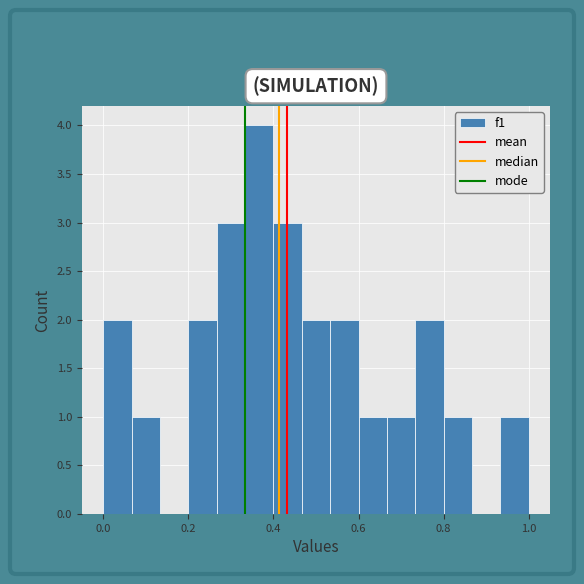

Around what value on the x-axis is the tallest bar? Give the approximate position of its centre, as read against the axis.

0.36